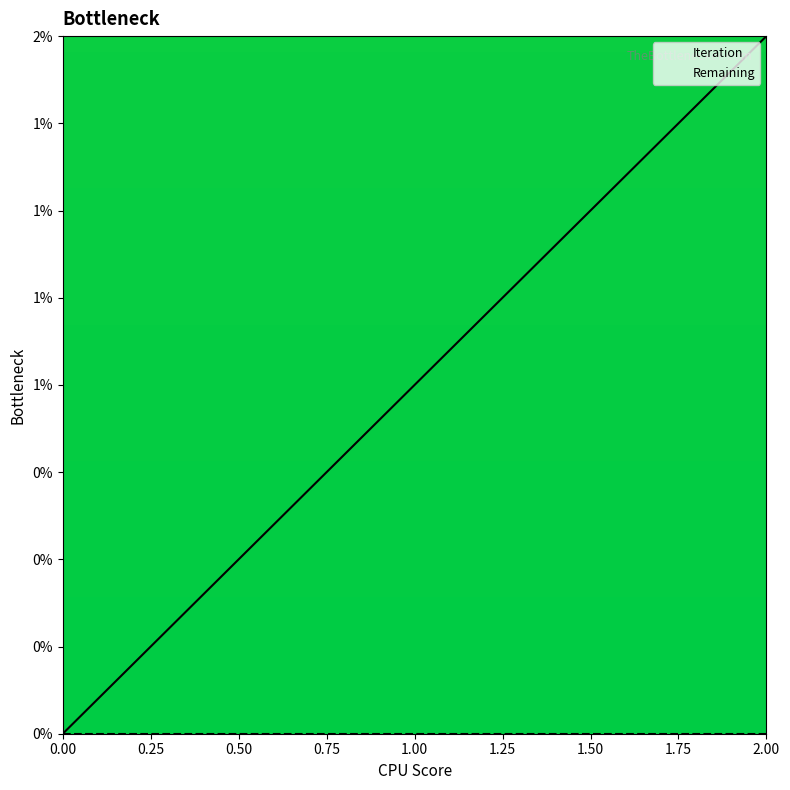

Between 0 and 2, which series saw the biggest shift?

Iteration